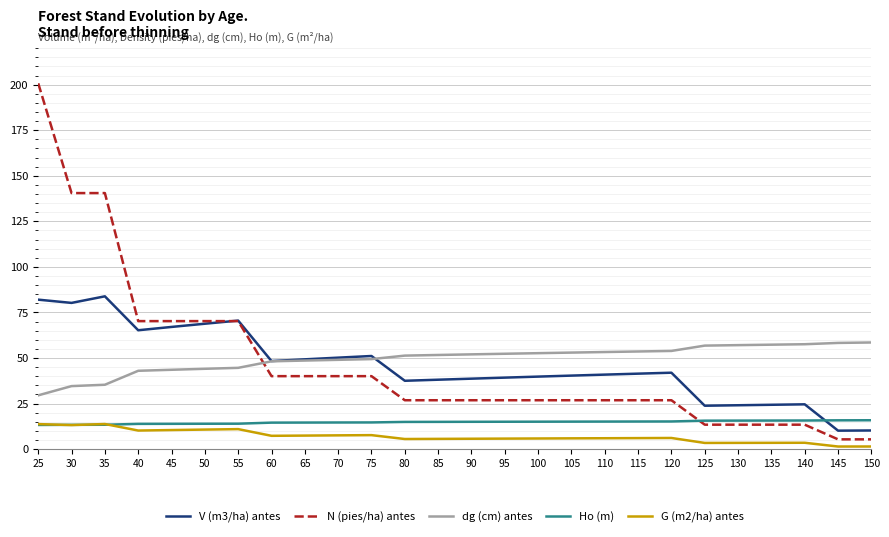

Which series changed the most between 25 and 145?

N (pies/ha) antes